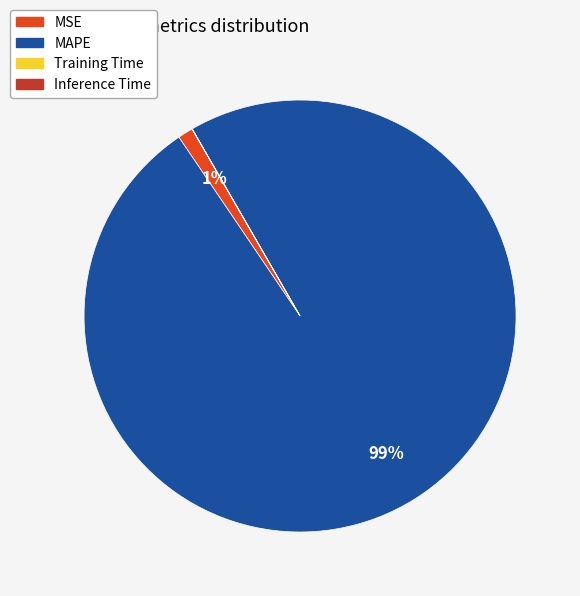

The MSE slice represents 10% of the pie. True or false?

False